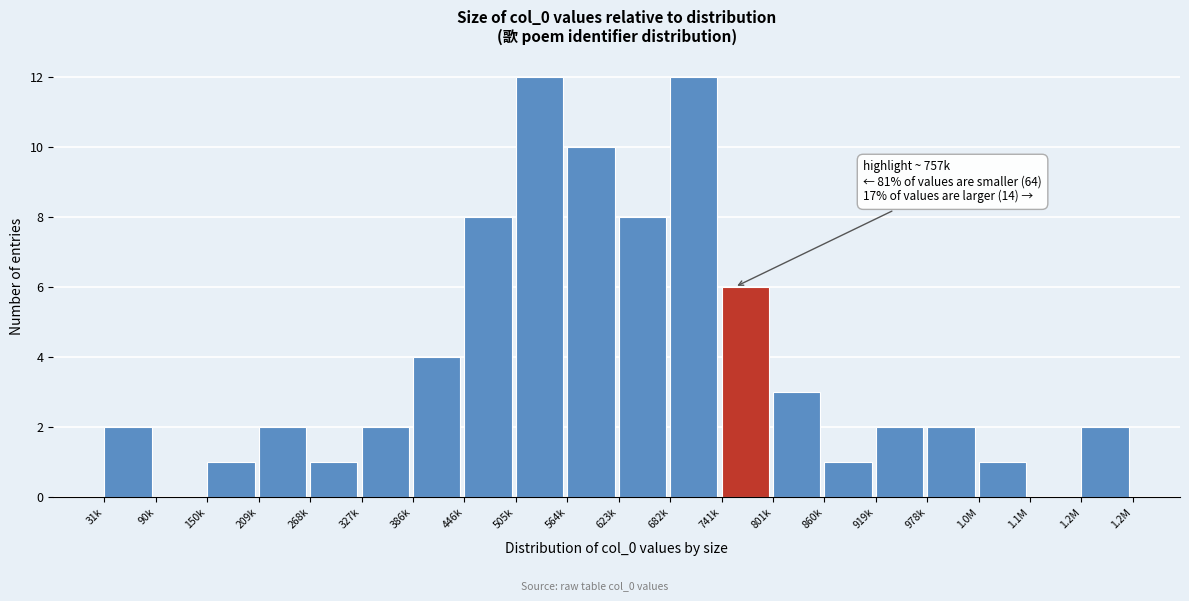

Reading left to right, list all the values displayed in this chart.

31k=2	90k=0	150k=1	209k=2	268k=1	327k=2	386k=4	446k=8	505k=12	564k=10	623k=8	682k=12	741k=6	801k=3	860k=1	919k=2	978k=2	1.0M=1	1.1M=0	1.2M=2